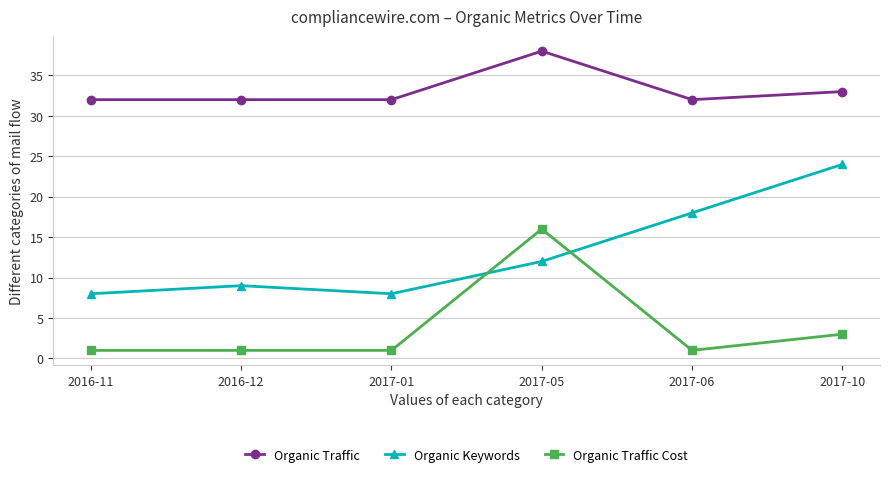

What is the average value of the Organic Keywords series?

13